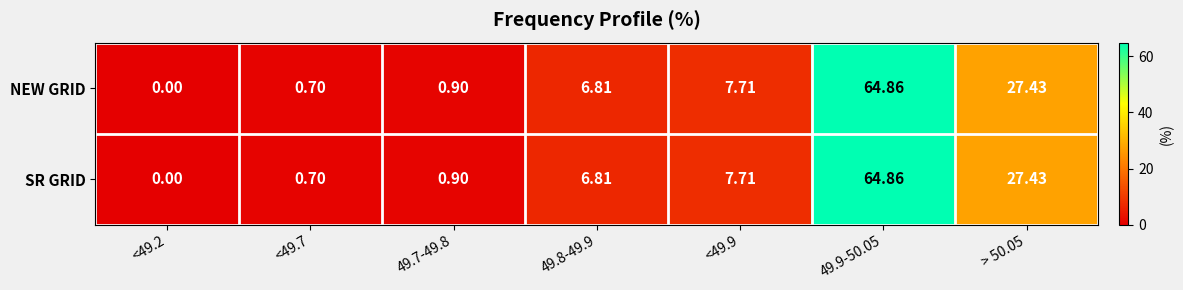

At which category is the sum across all series the highest?

49.9-50.05